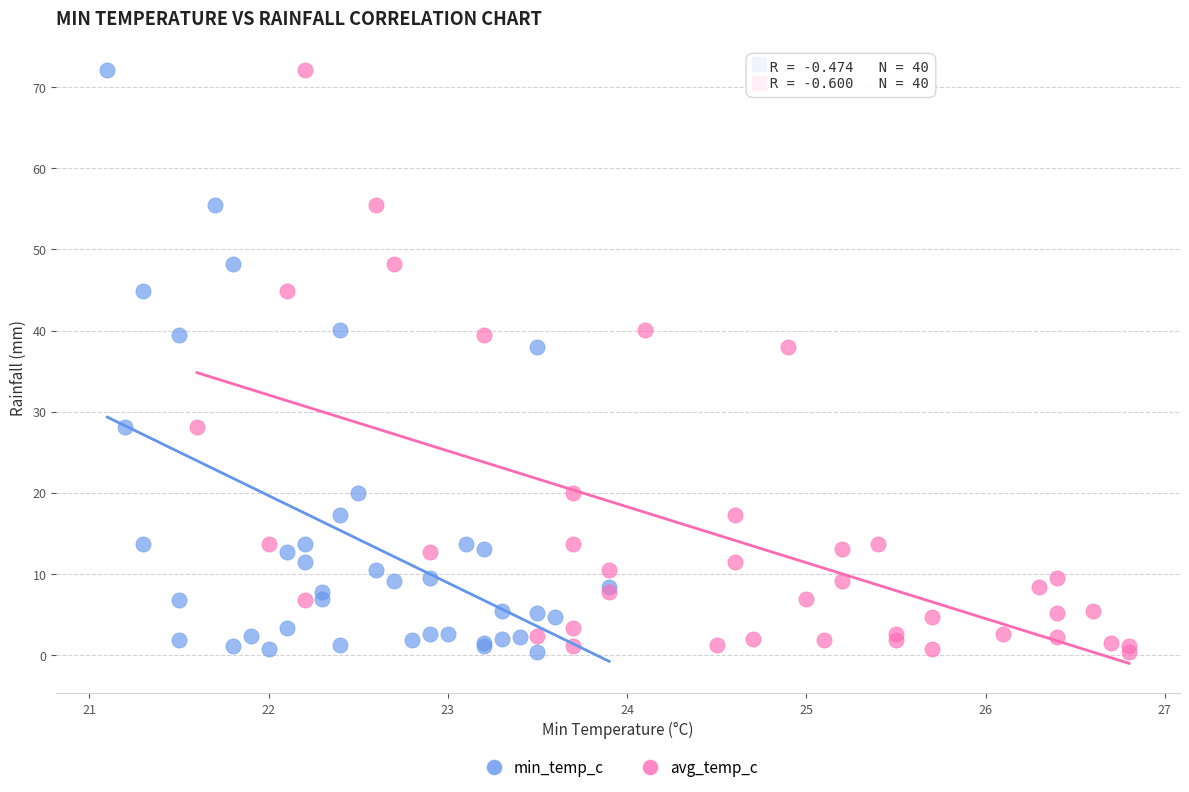

What are all the series names shown in the legend?

min_temp_c, avg_temp_c